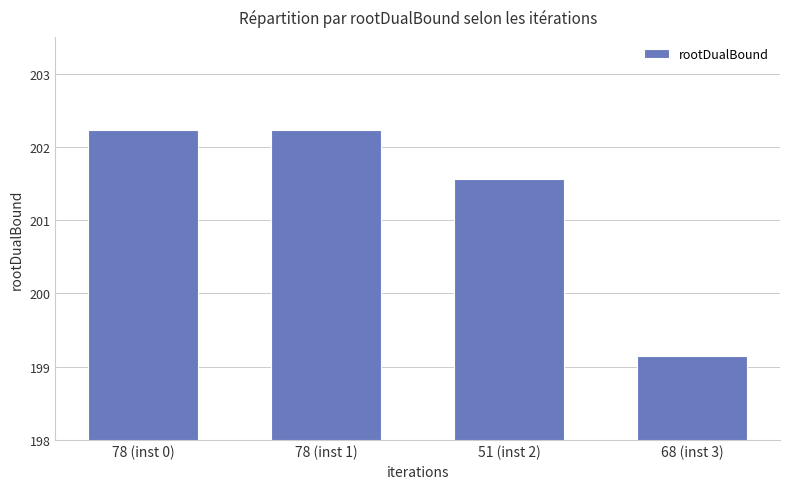

Does the chart contain any negative values?

No